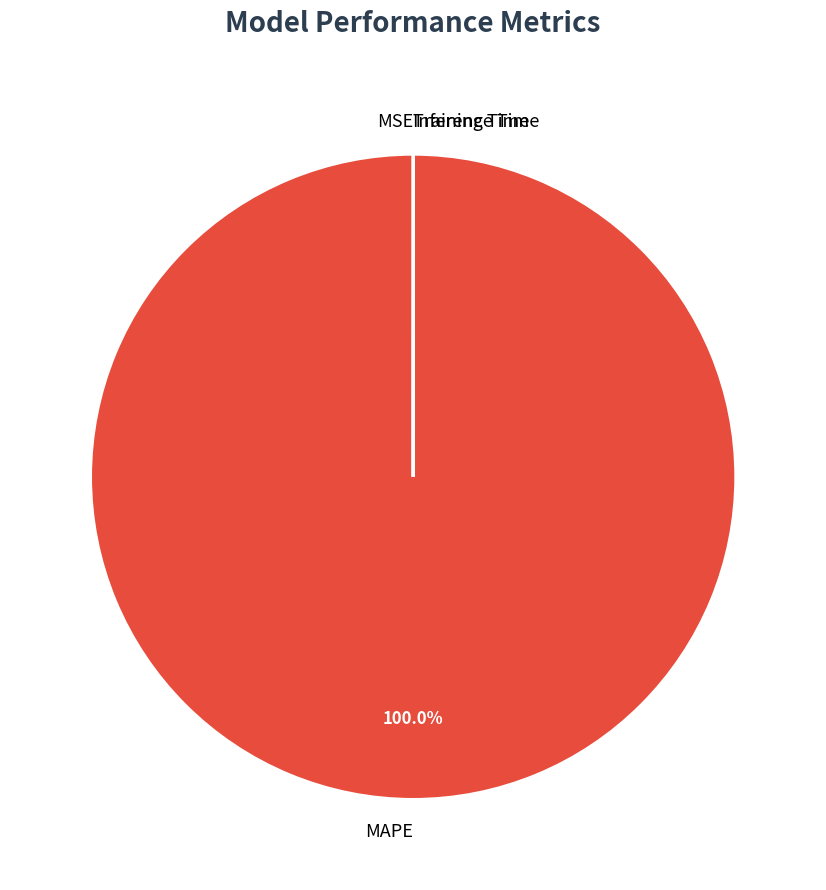

Does any single category account for the majority?

Yes